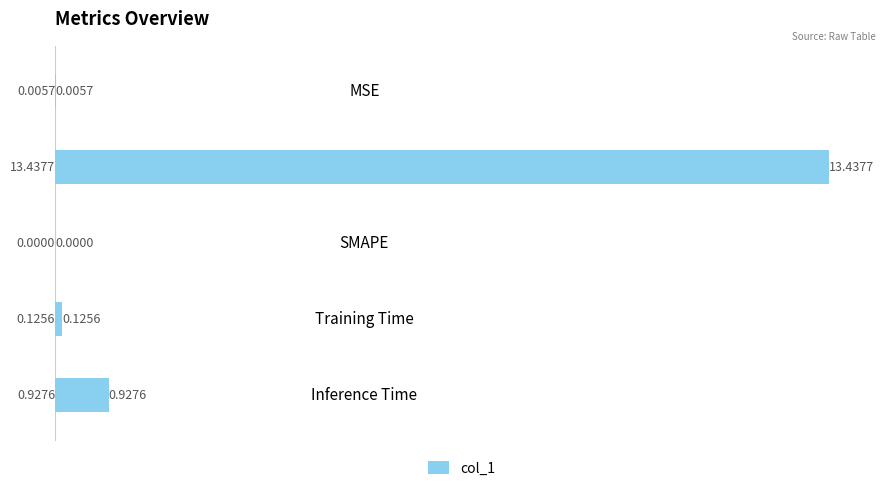

What is the sum of all values?

14.5